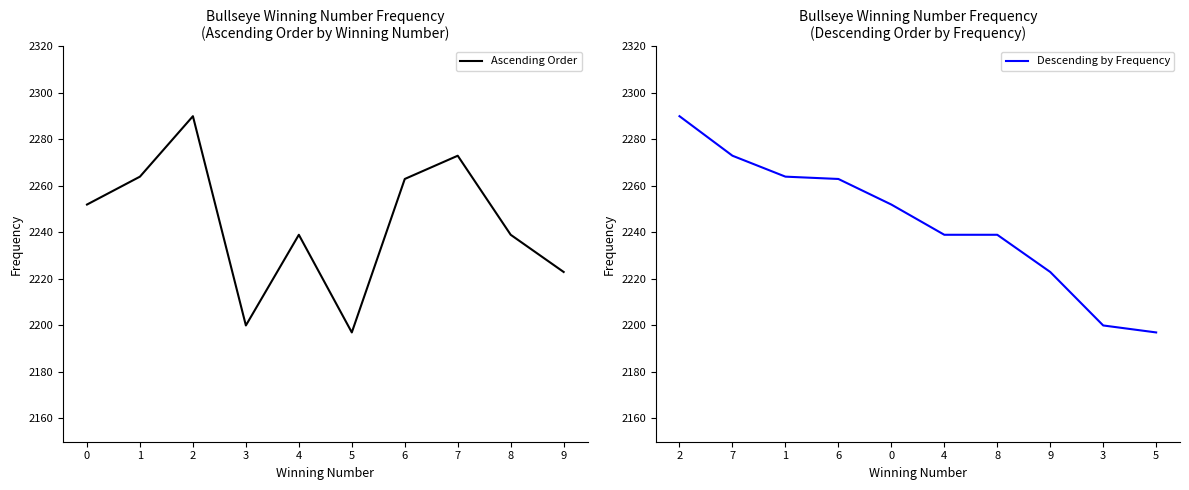

What is the average value of the Descending by Frequency series?

2244